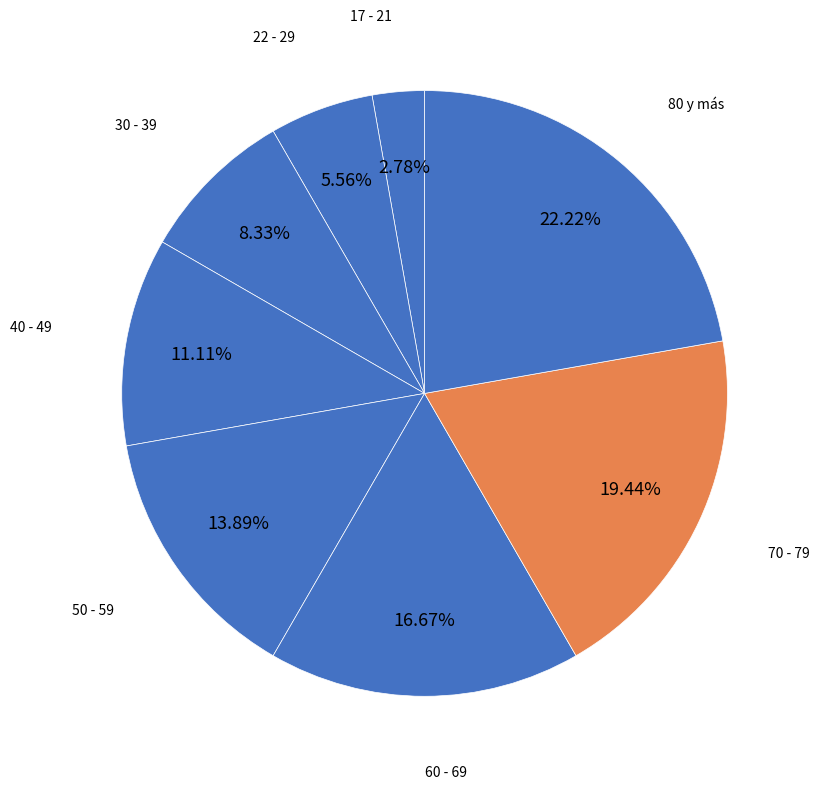

To the nearest percent, what is the average slice percentage?

12%